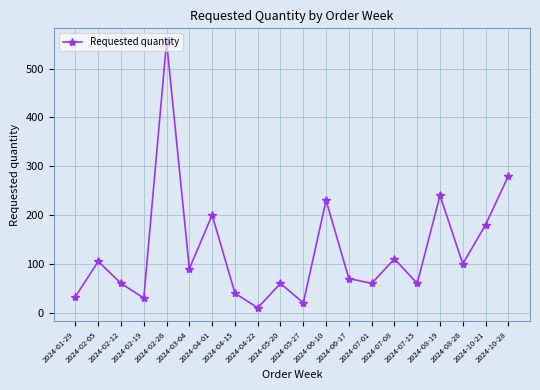

What is the label of the 11th point from the right?

2024-05-20